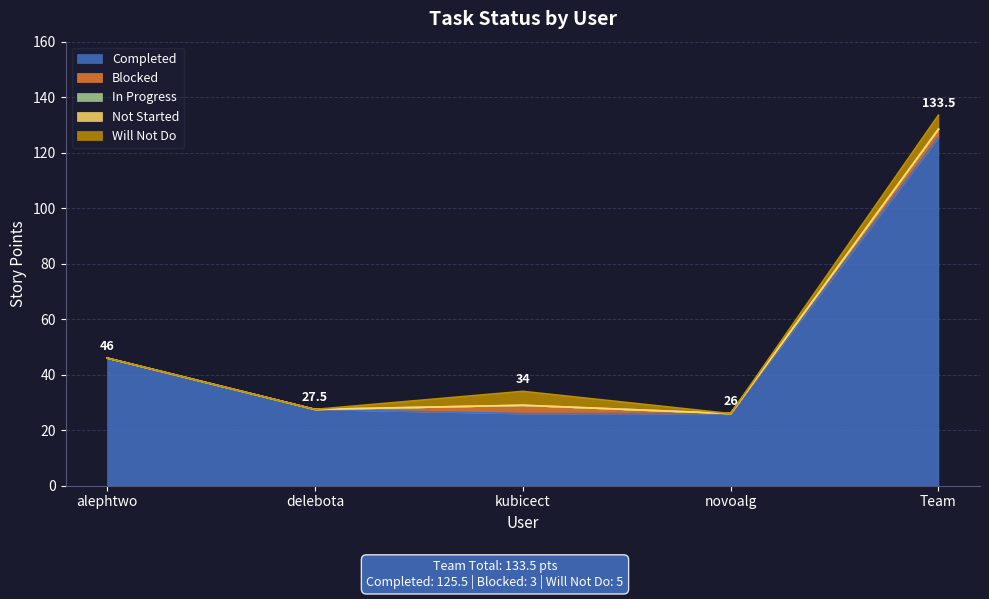

Between delebota and novoalg, which is larger?

delebota